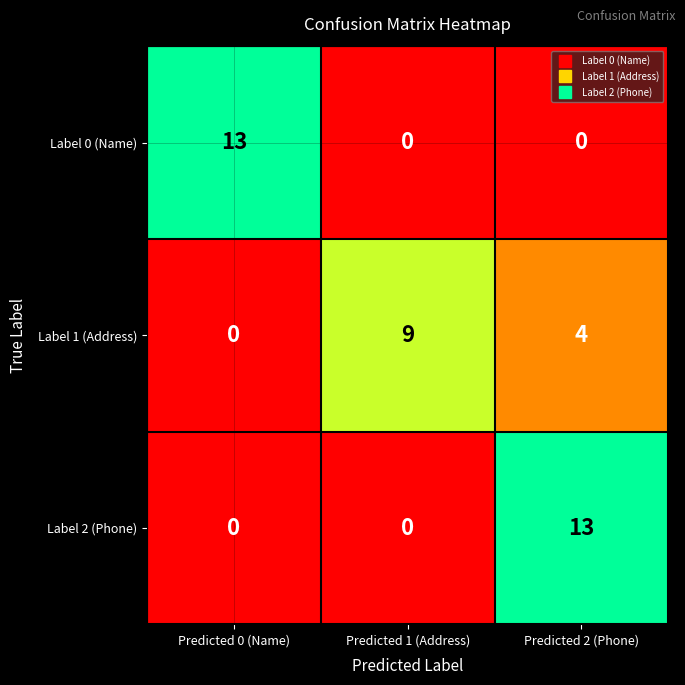

What is the total value across all series at Predicted 2 (Phone)?

17